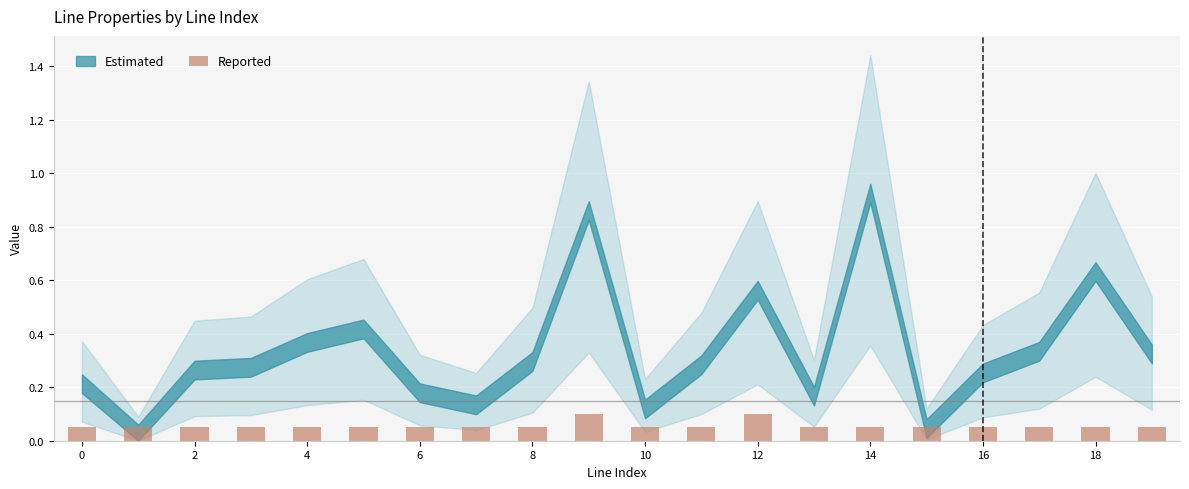

What is the sum of all values?

1.1